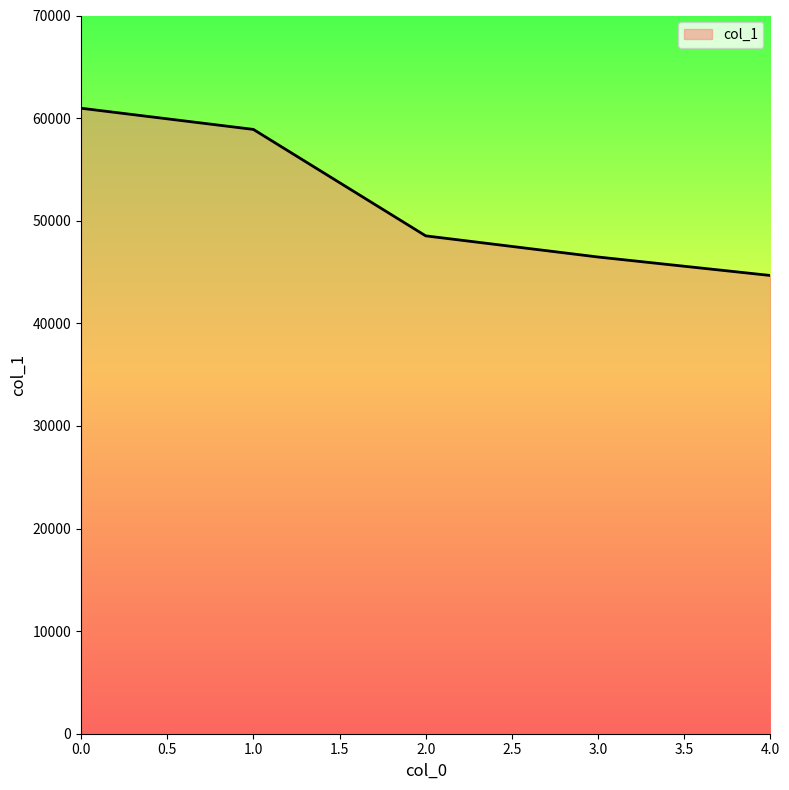

What is the greatest value displayed?

60963